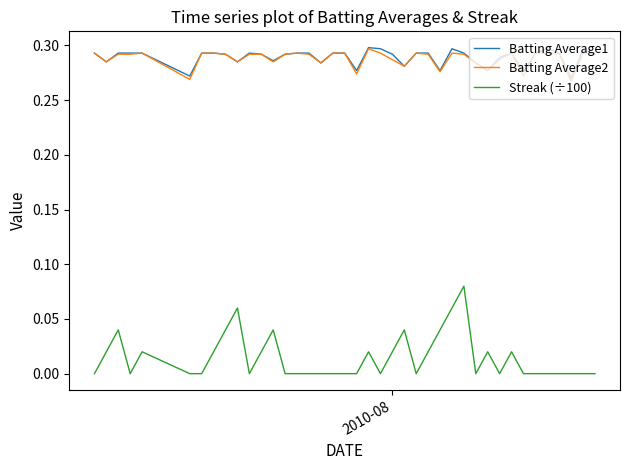

True or false: Streak (÷100) and Batting Average2 cross at least once.

False